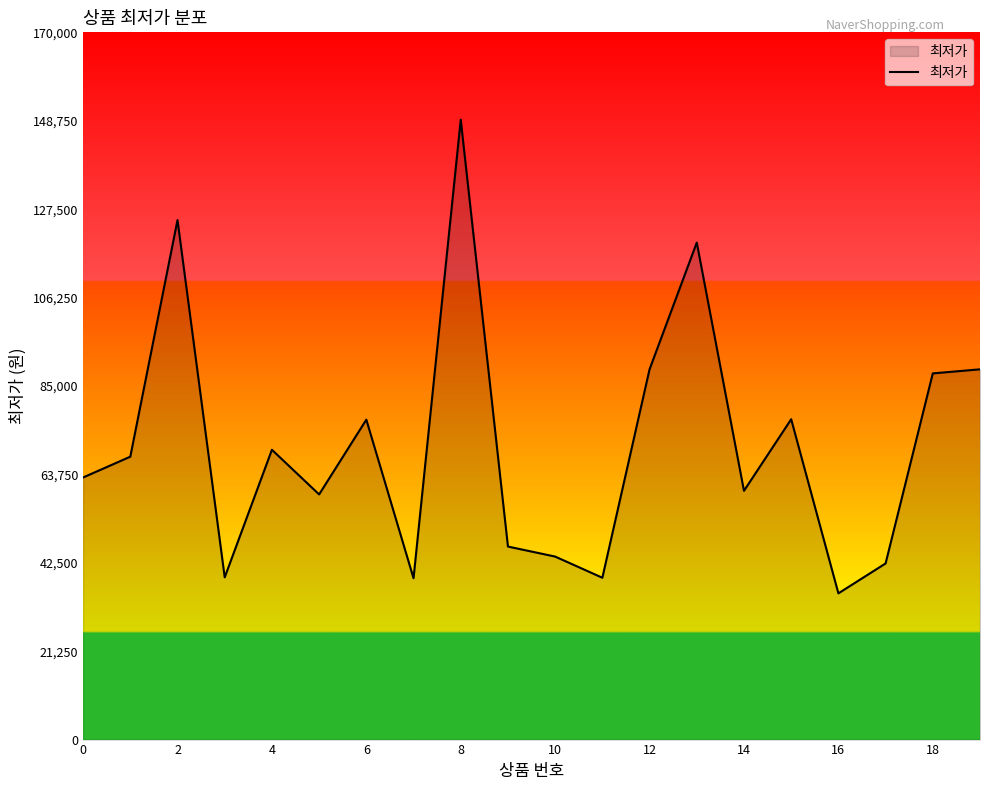

What is the greatest value displayed?

149000